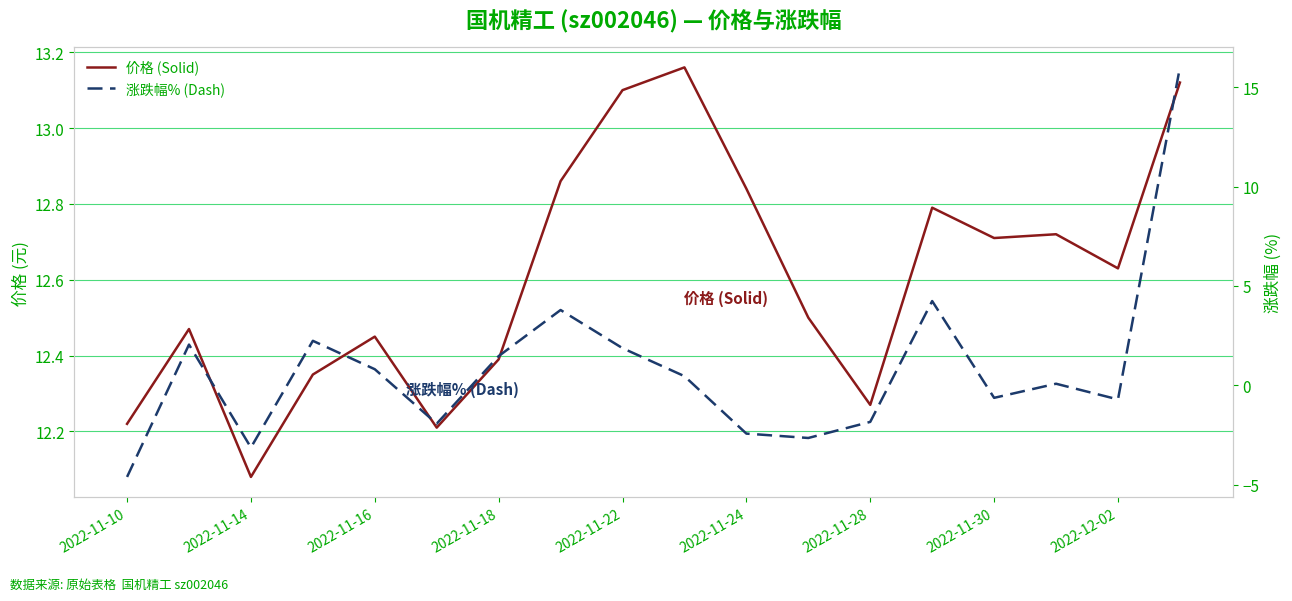

Between 2022-11-22 and 2022-11-30, which series saw the biggest shift?

涨跌幅% (Dash)